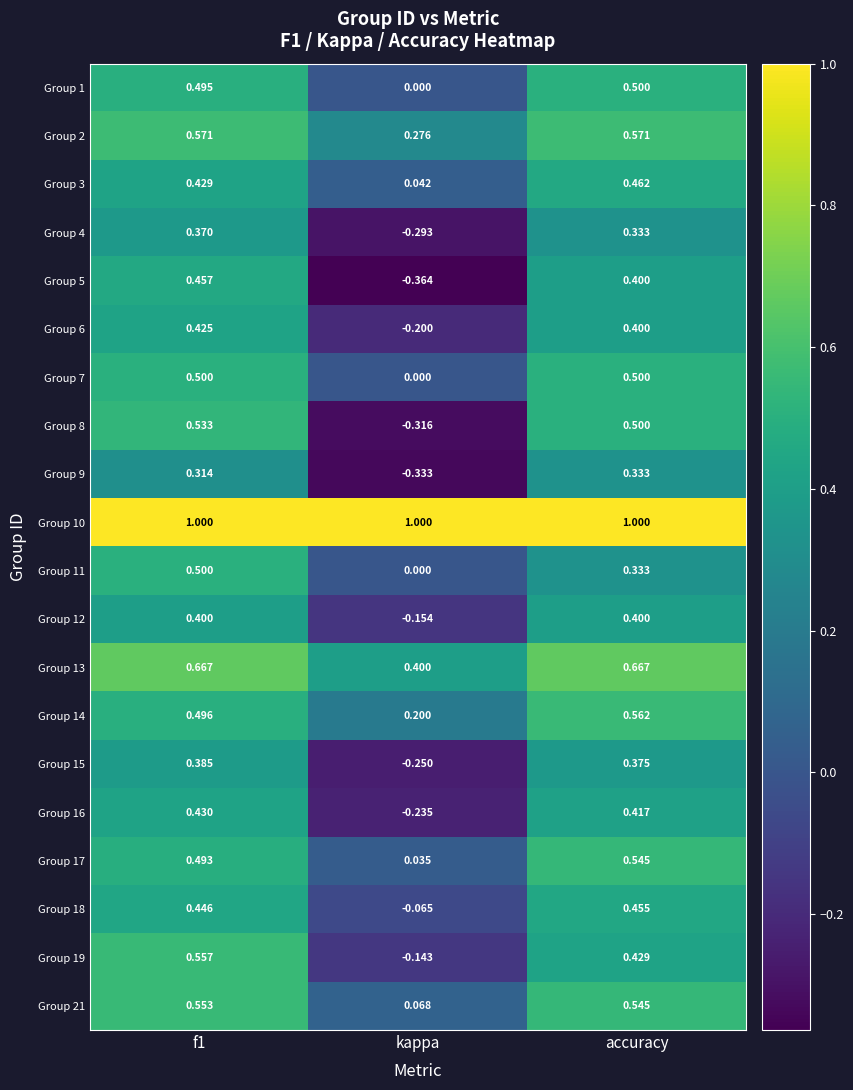

Is the value of Group 2 at accuracy greater than the value of Group 9 at accuracy?

Yes